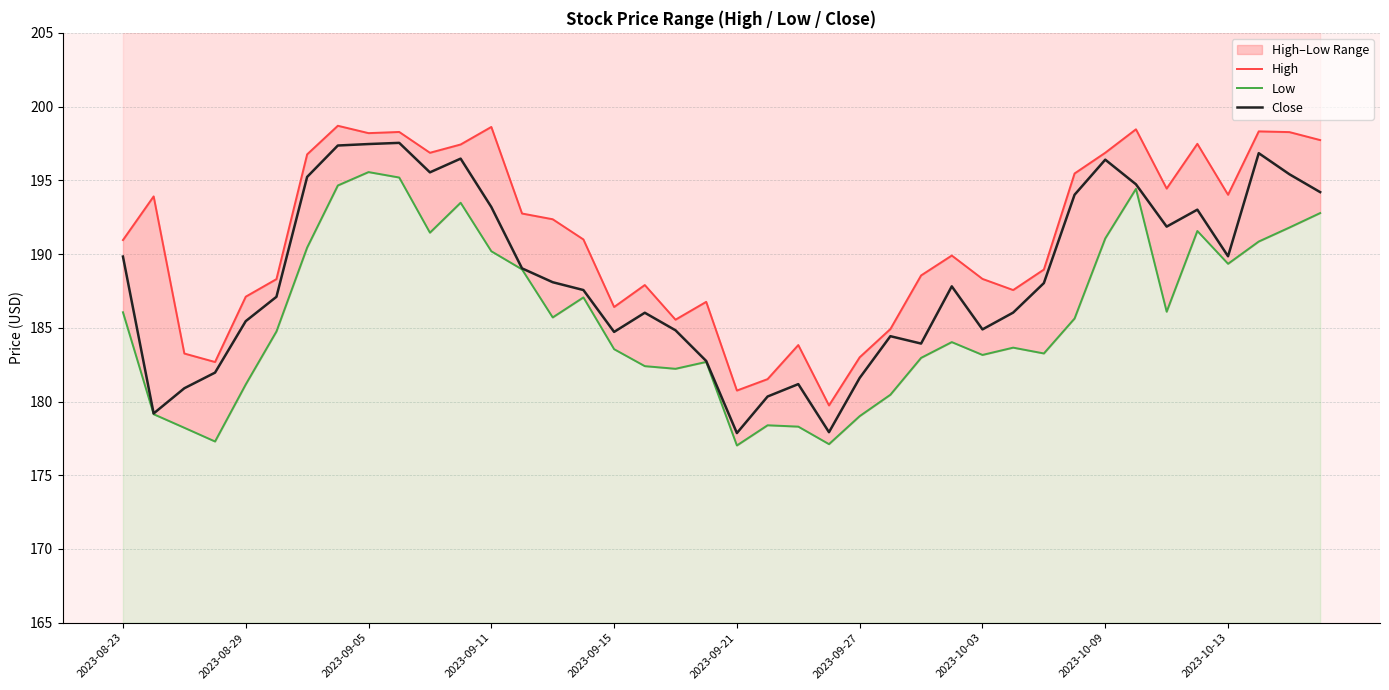

In High, how many points are lower than both neighbors (excluding endpoints)?

10